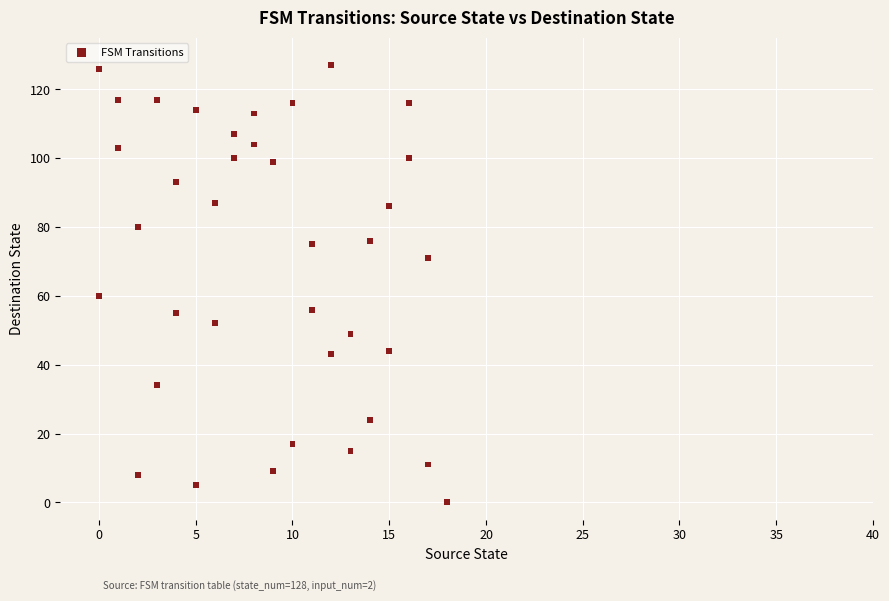

What is the range of X values (max minus min)?

18